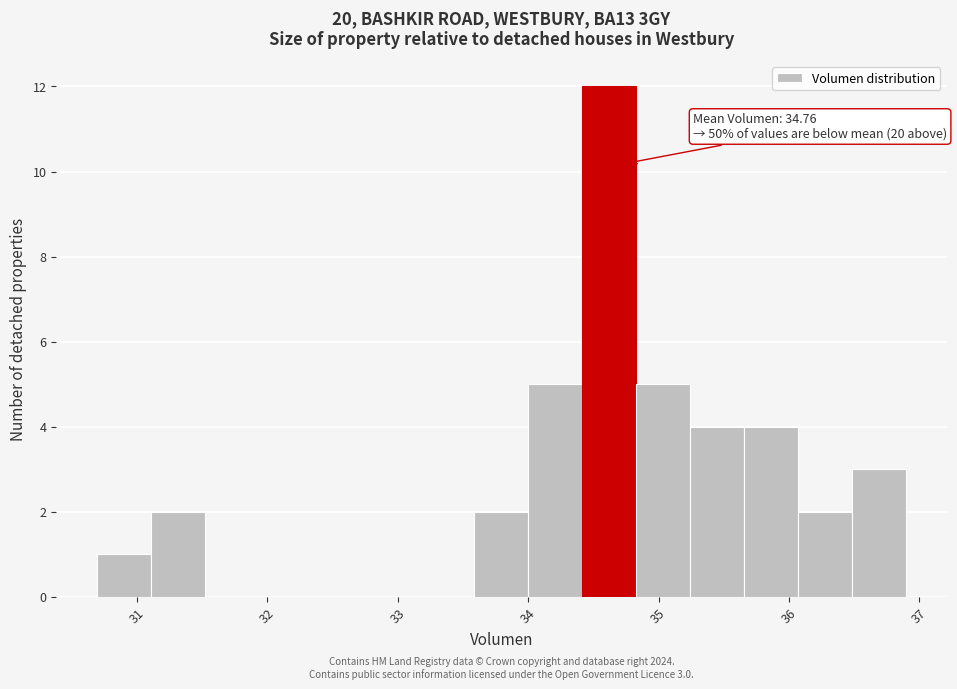

Which range on the x-axis has the tallest bar?

34.4 to 34.8